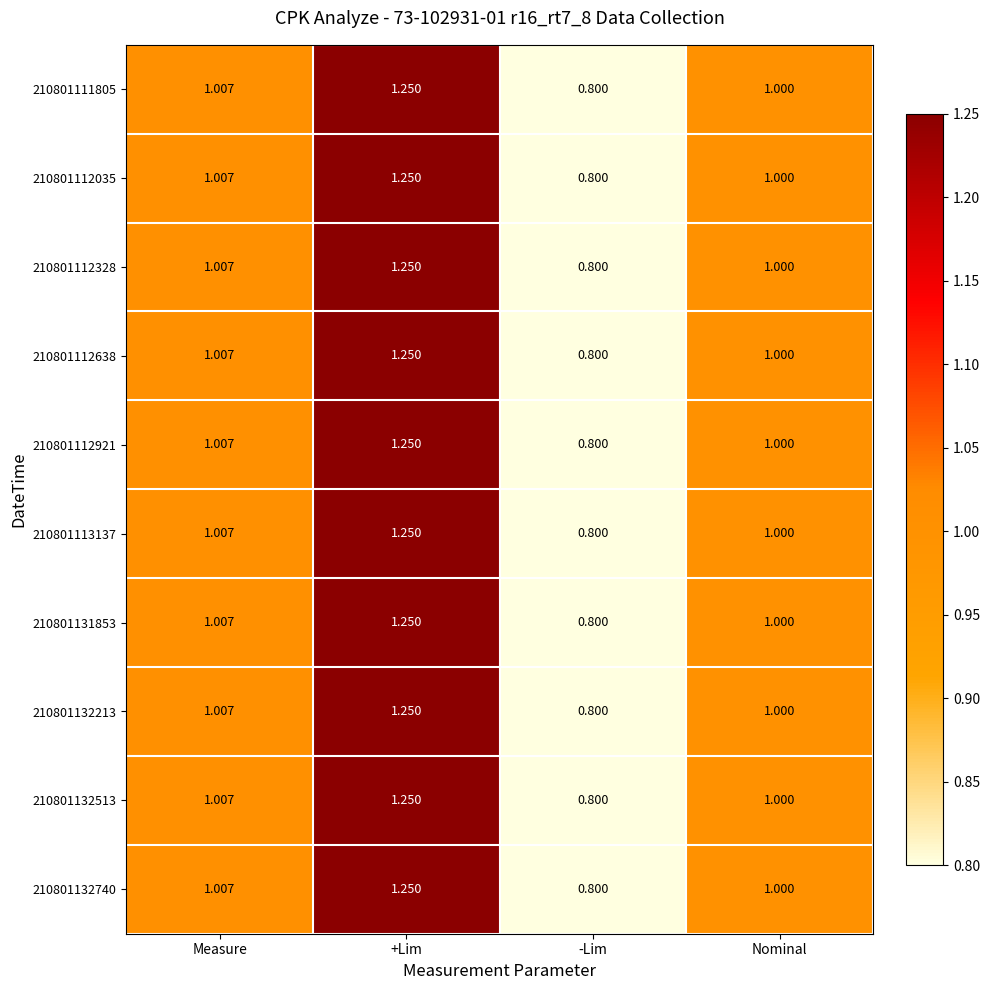

At which category does the chart reach its minimum across all series?

-Lim